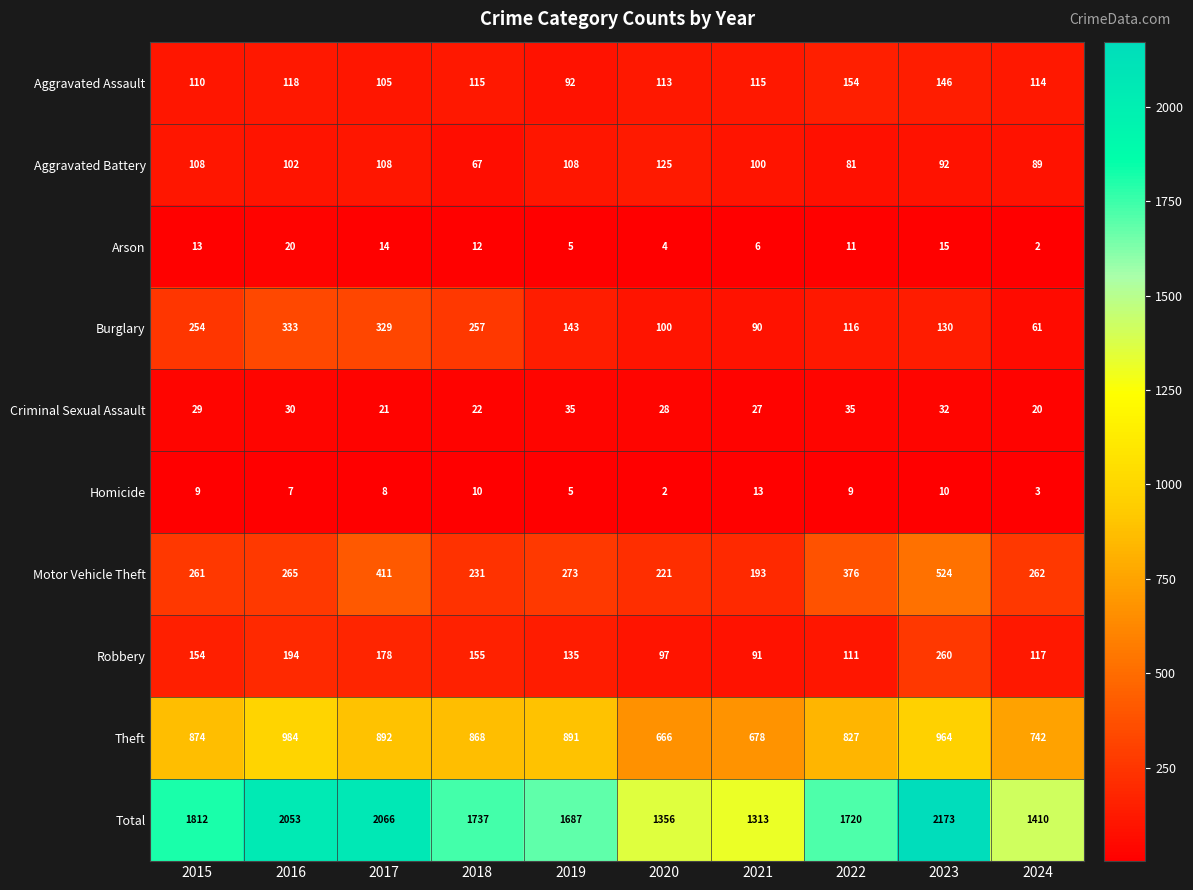

Which category has the highest value across all series?

2023